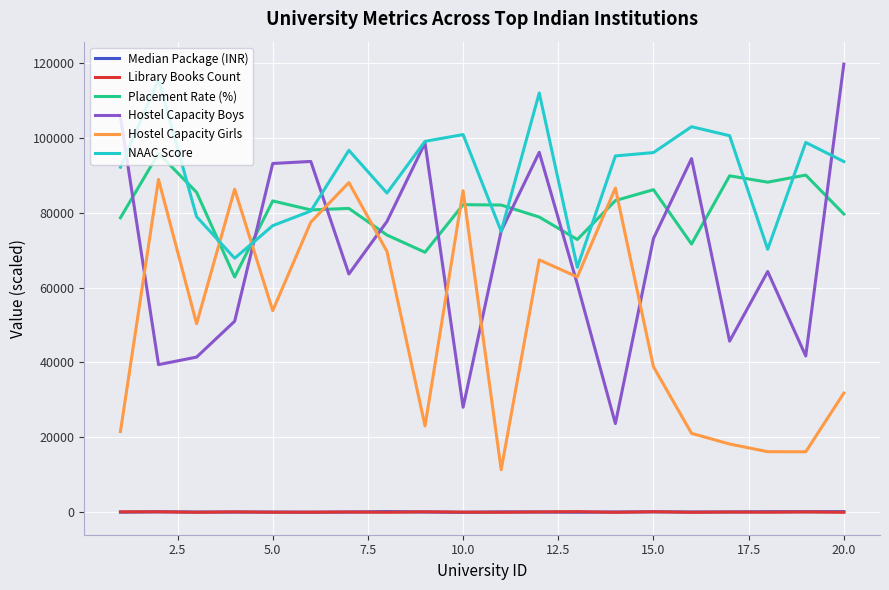

What is the lowest value of the Median Package (INR) series?

22.0